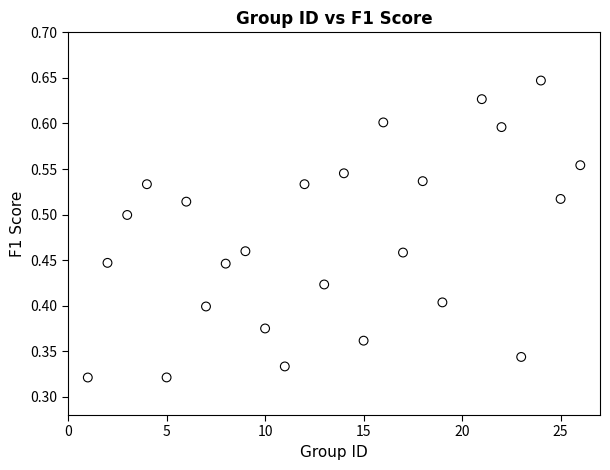

What is the range of X values (max minus min)?

25.0